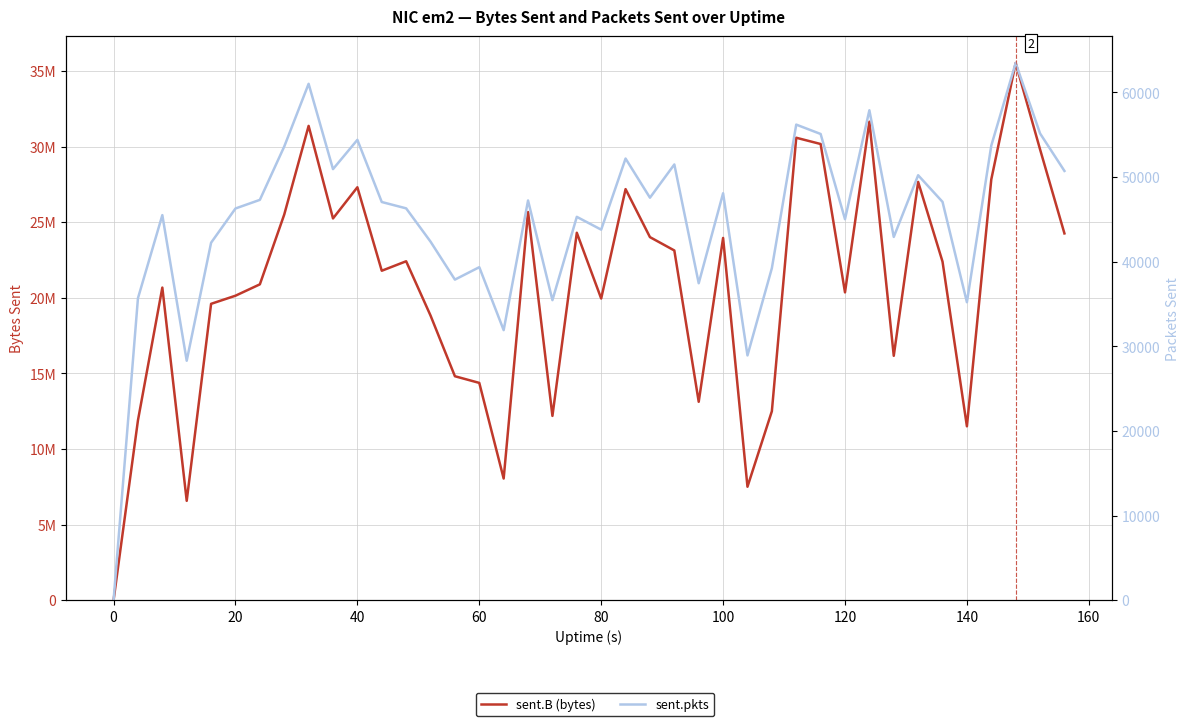

What is the highest value of the sent.B (bytes) series?

35530387